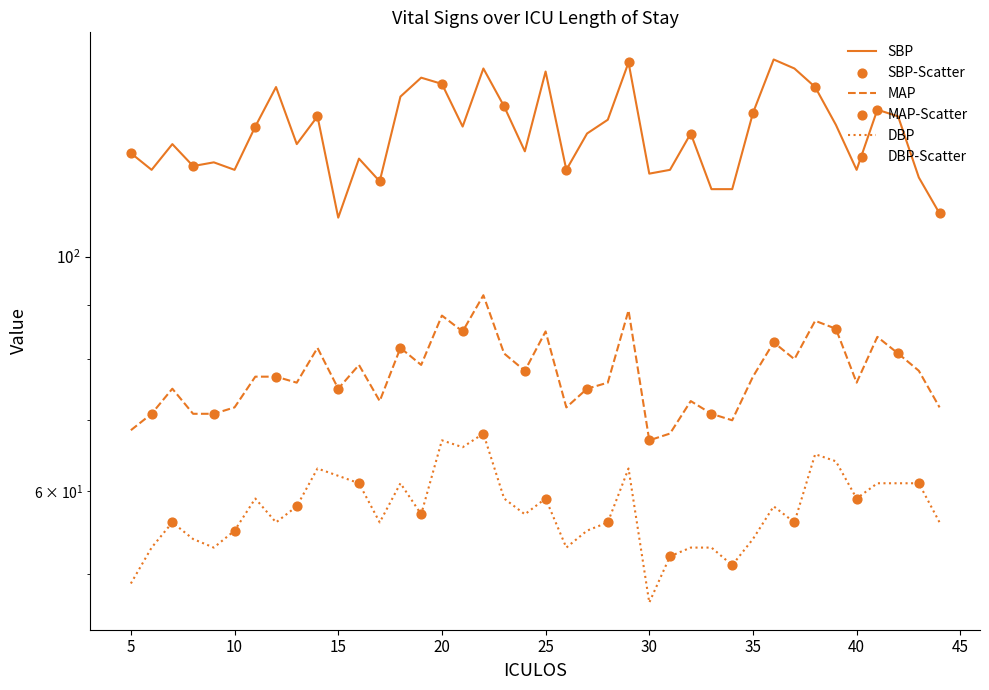

Is the value of DBP at 36 greater than the value of SBP at 20?

No